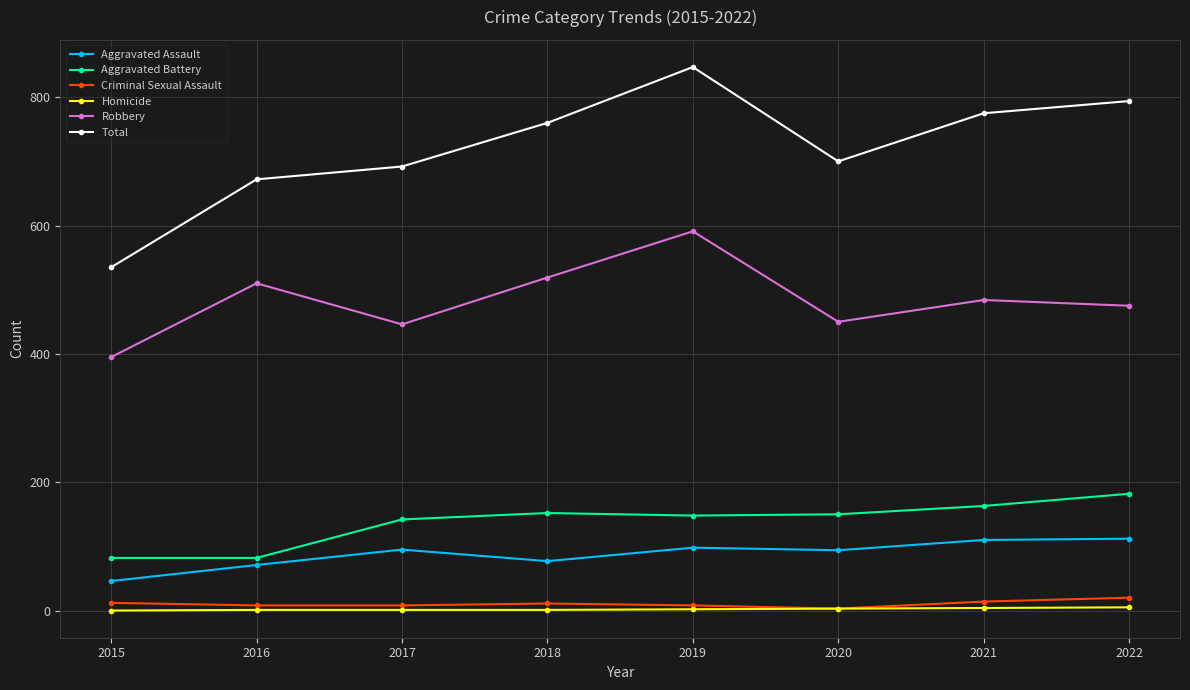

Is it true that Robbery equals 161 at 2016?

False